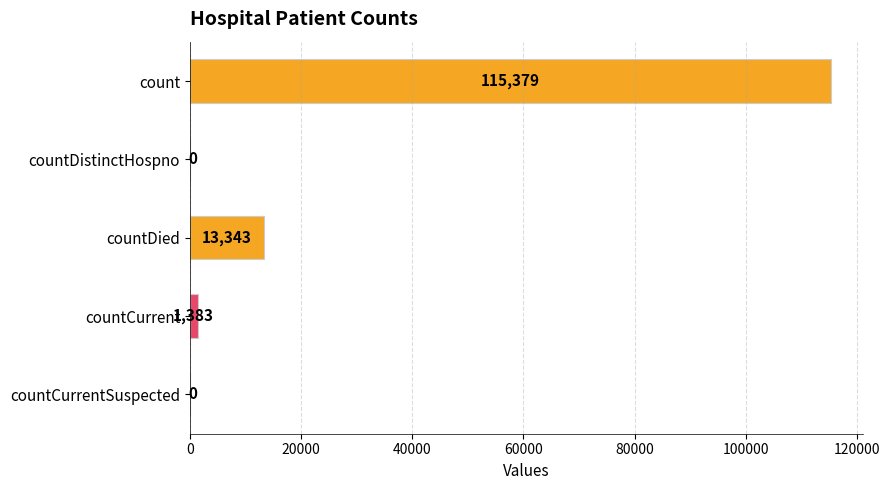

How many categories are shown in the chart?

5